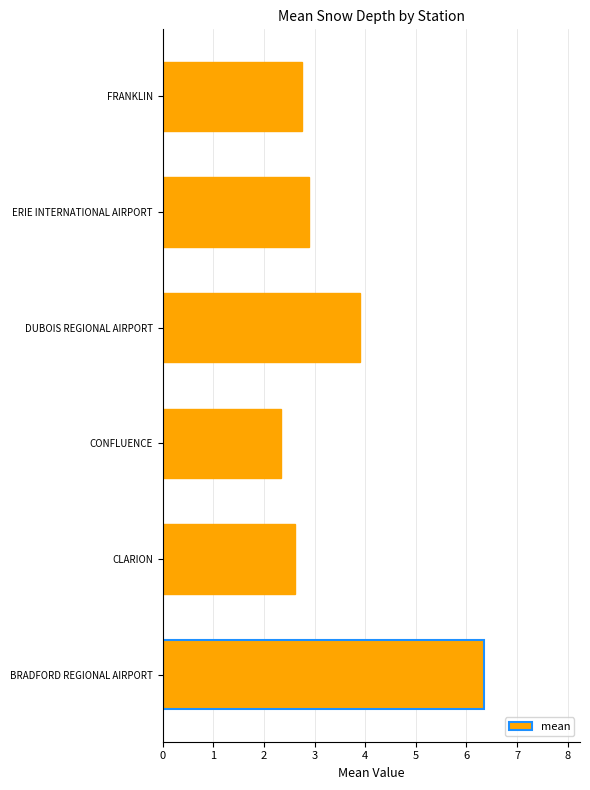

How many distinct data groups are displayed?

1